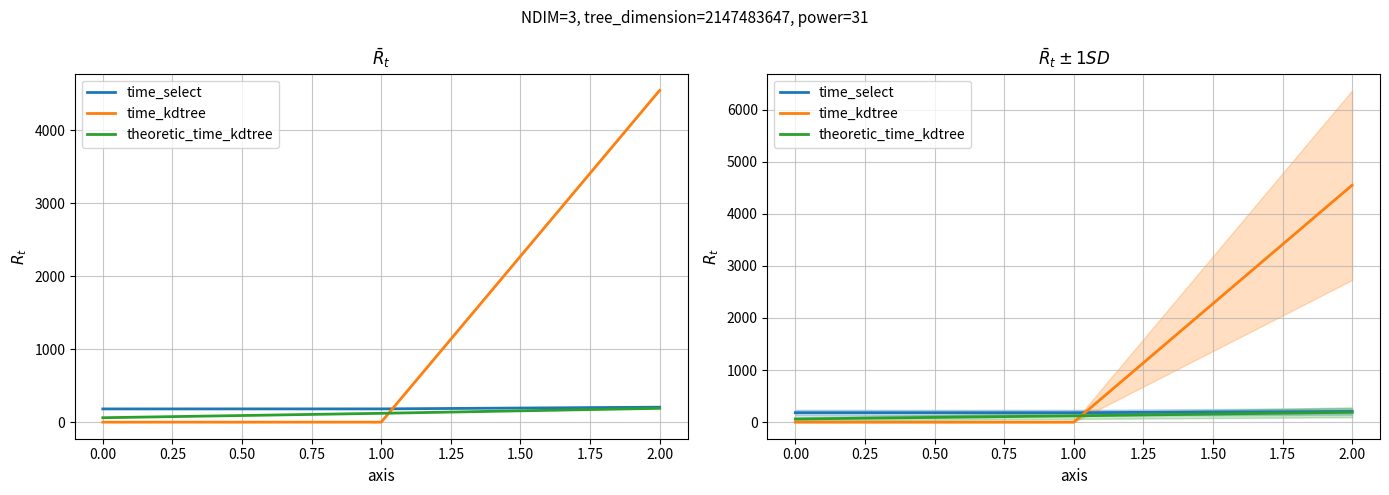

How many lines are shown in the chart?

3